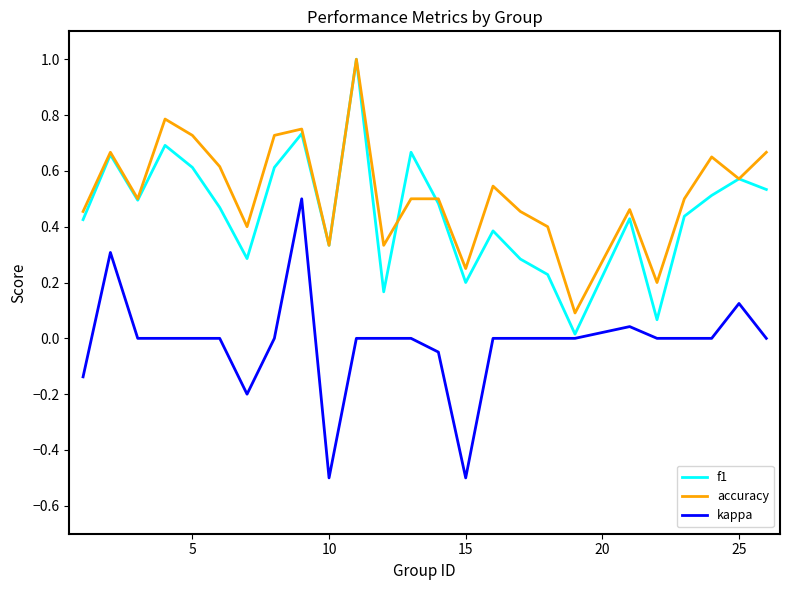

What is the maximum value shown in the chart?

1.0